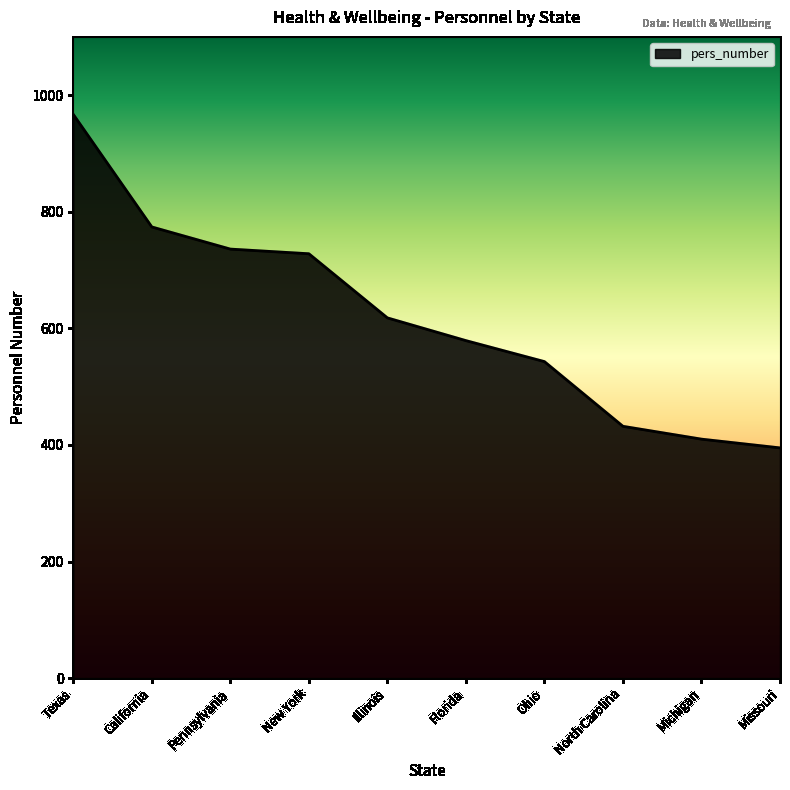

What is the change in value from California to Ohio?

-231